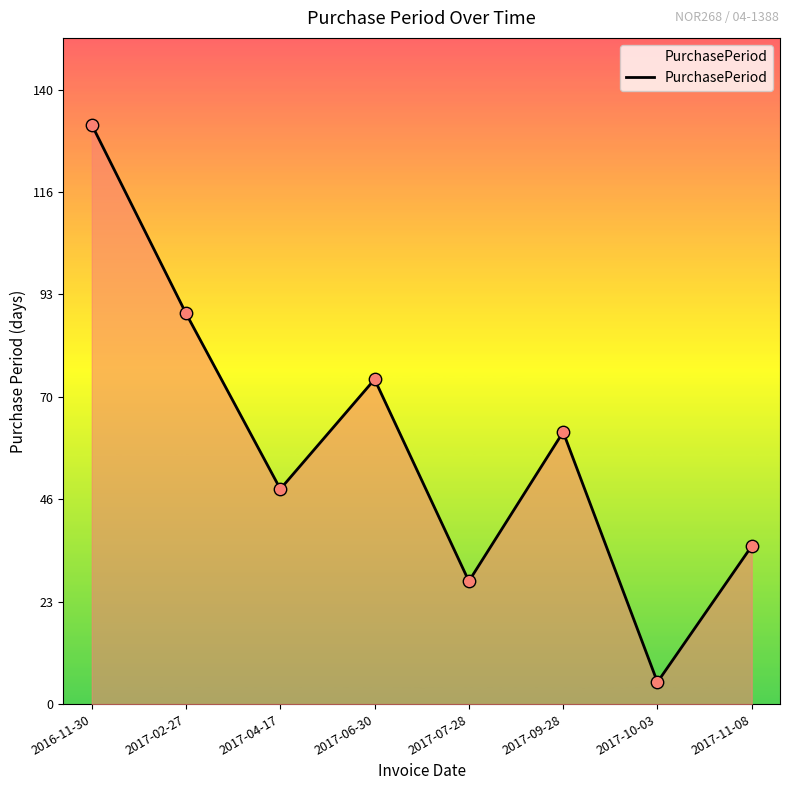

What is the change in value from 2016-11-30 to 2017-11-08?

-96